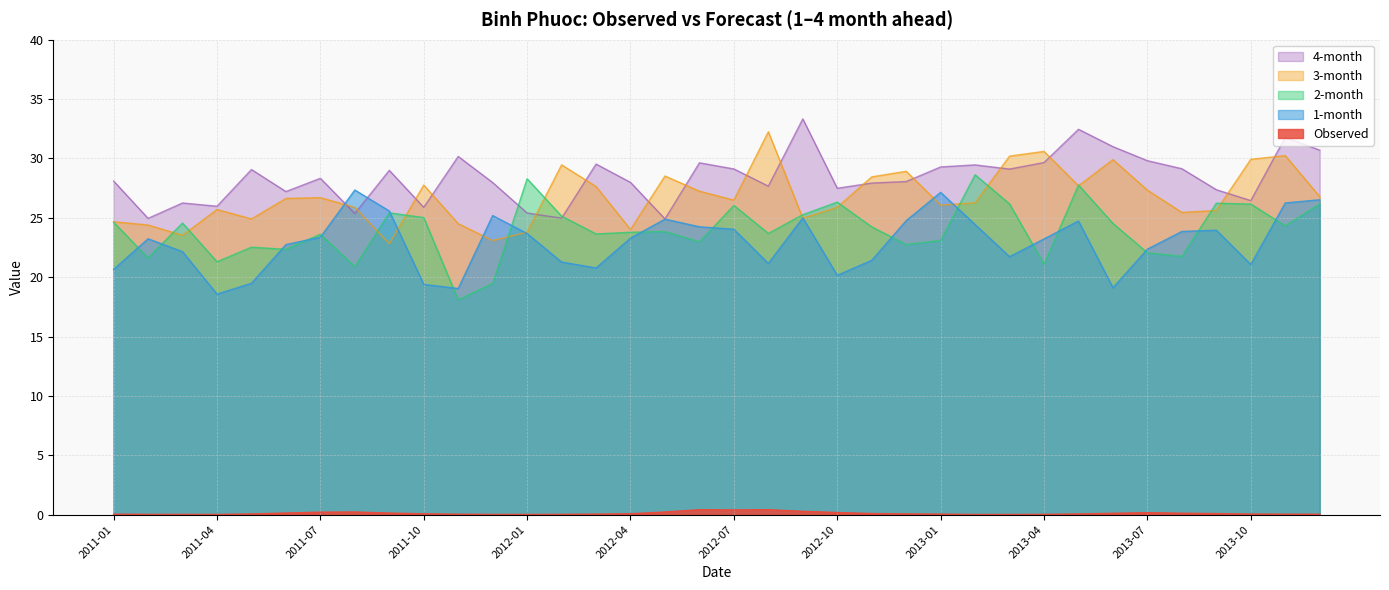

What is the total value across all series at 2012-10?

100.0